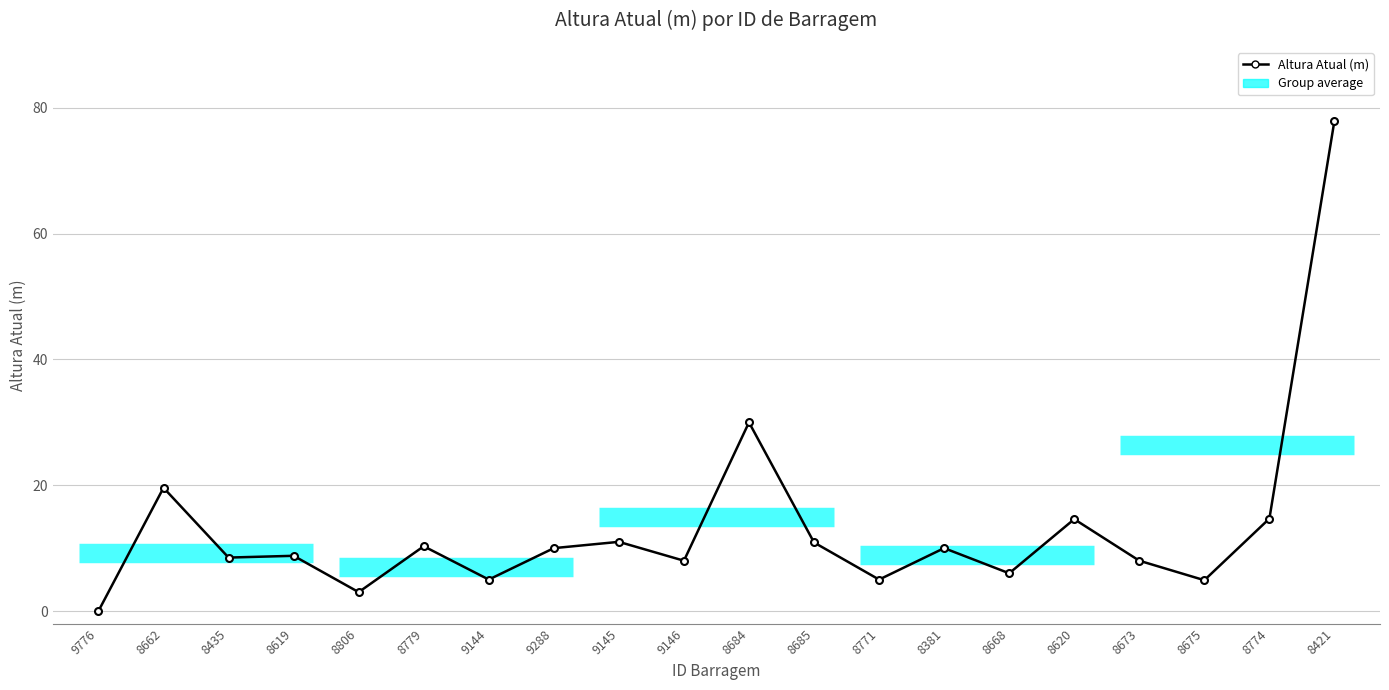

What is the difference between the values at 8668 and 9144?

1.0